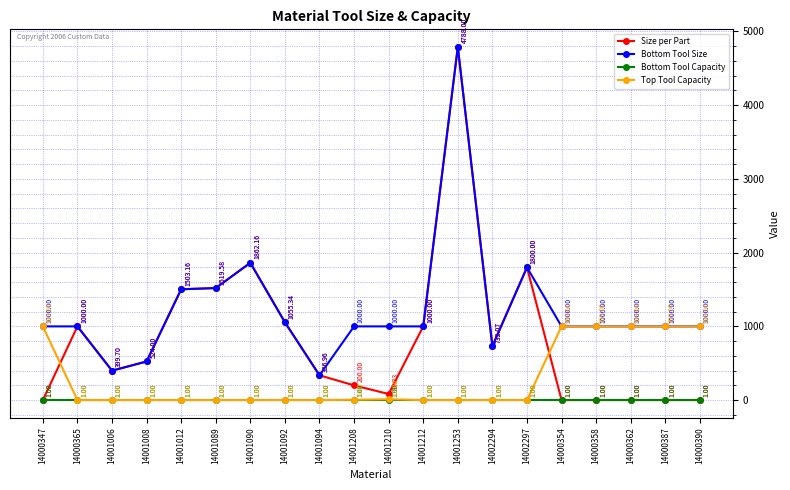

Is this an area chart (filled region under the line)?

No